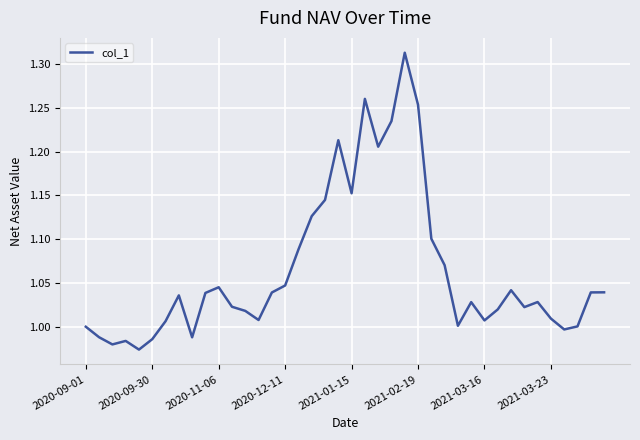

What is the difference between the maximum and minimum values?

0.3